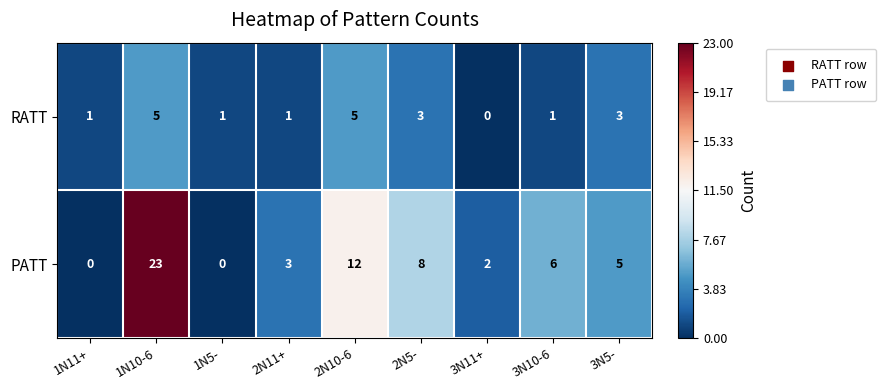

True or false: PATT has a value of 4 at 2N10-6.

False